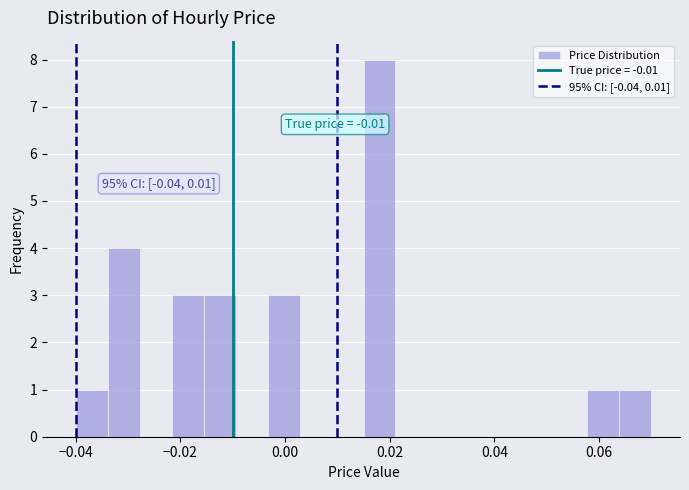

Read against the x-axis, roughly where is the centre of the tallest bar?

0.018